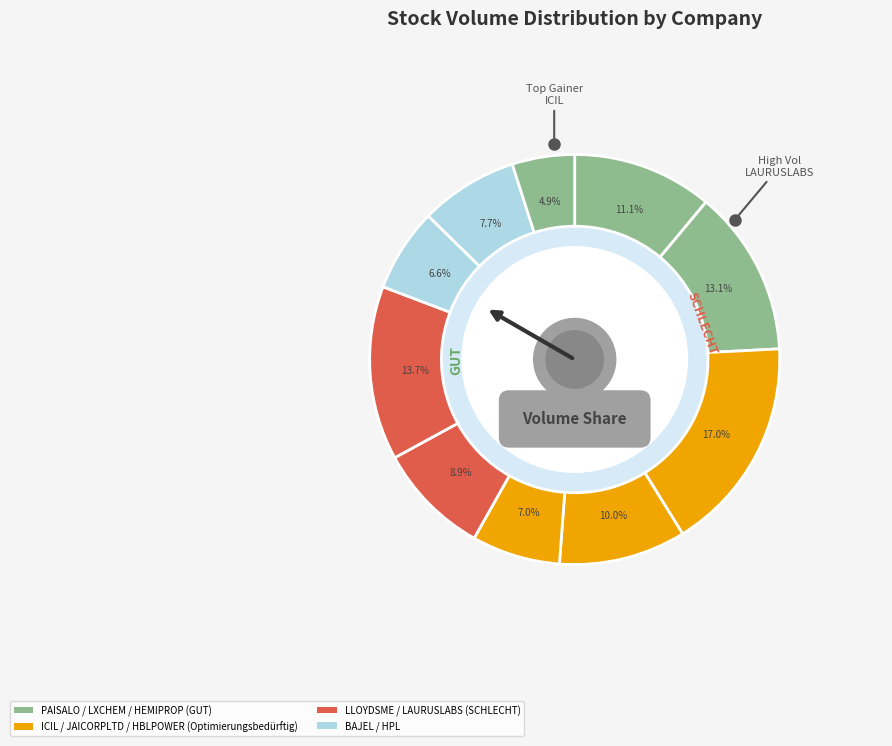

Rank the categories by value from lowest to highest.

HEMIPROP, BAJEL, HBLPOWER, HPL, LLOYDSME, JAICORPLTD, PAISALO, LXCHEM, LAURUSLABS, ICIL